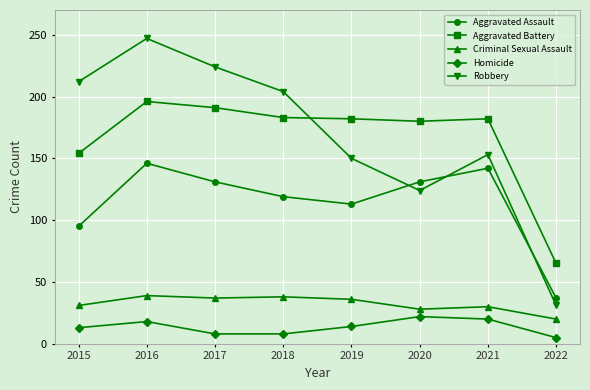

Which series has the widest spread of values?

Robbery